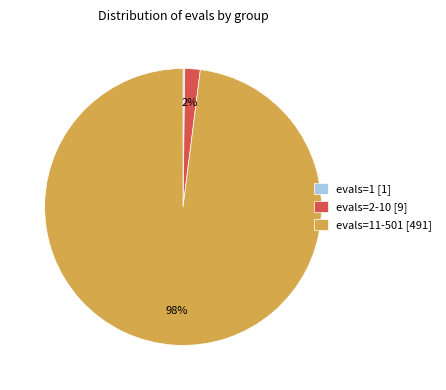

What percentage is the evals=11-501 [491] slice, to the nearest percent?

98%